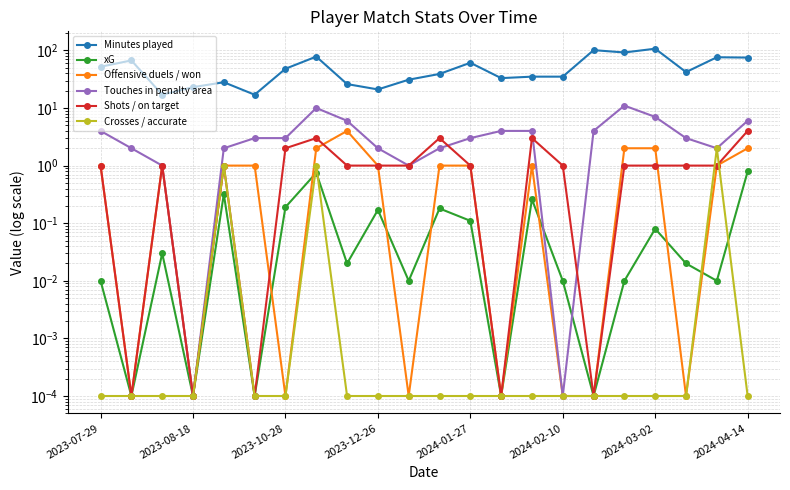

In Shots / on target, how many points are lower than both neighbors (excluding endpoints)?

5